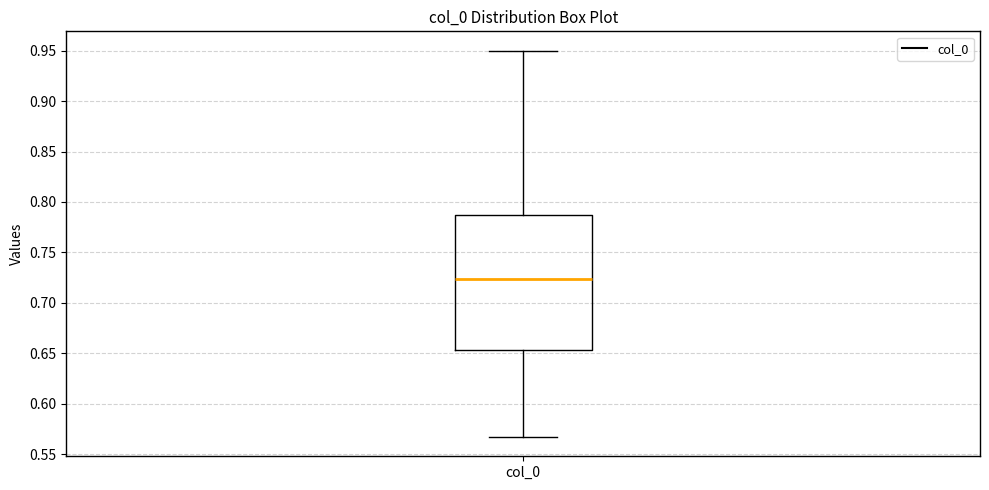

Read this box plot against the y-axis: the position of the median line, the range covered by the box, and the ends of both whiskers. The values are not printed on the chart, so give them approximately, as read against the axis.

median 0.725, box 0.655 to 0.785, whiskers 0.565 to 0.950